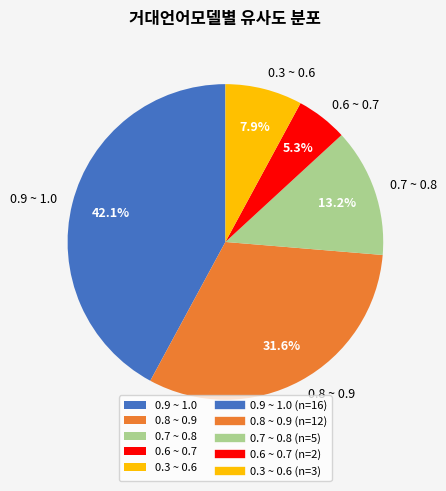

What is the ratio of the value at 0.3 ~ 0.6 to the value at 0.7 ~ 0.8?

0.6